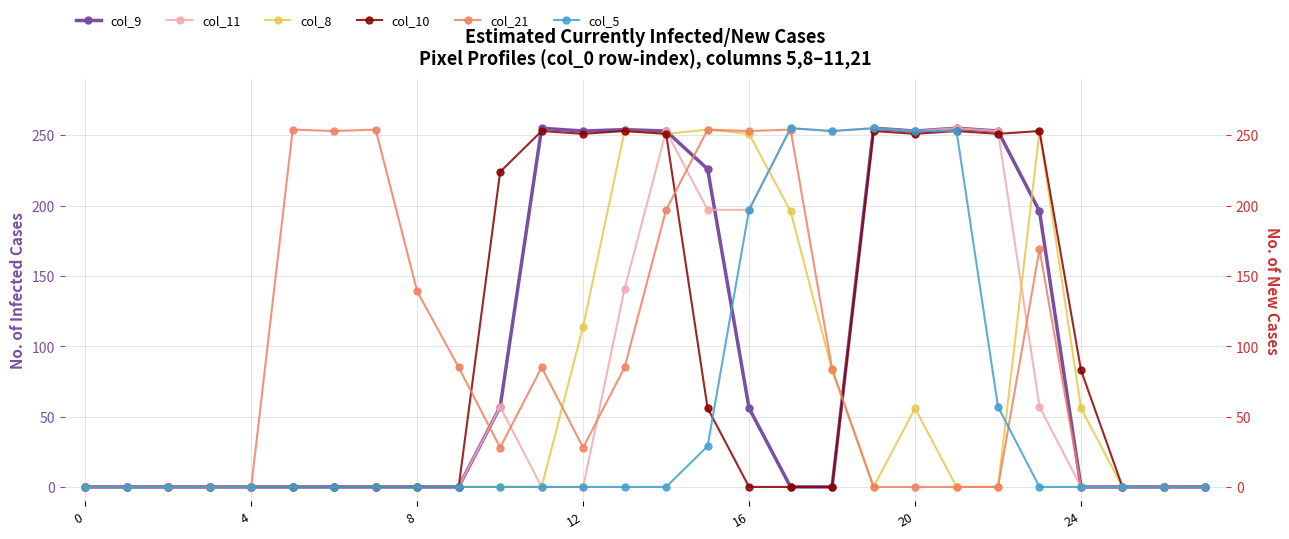

Count the col_8 values in the range 0 to 114.

22